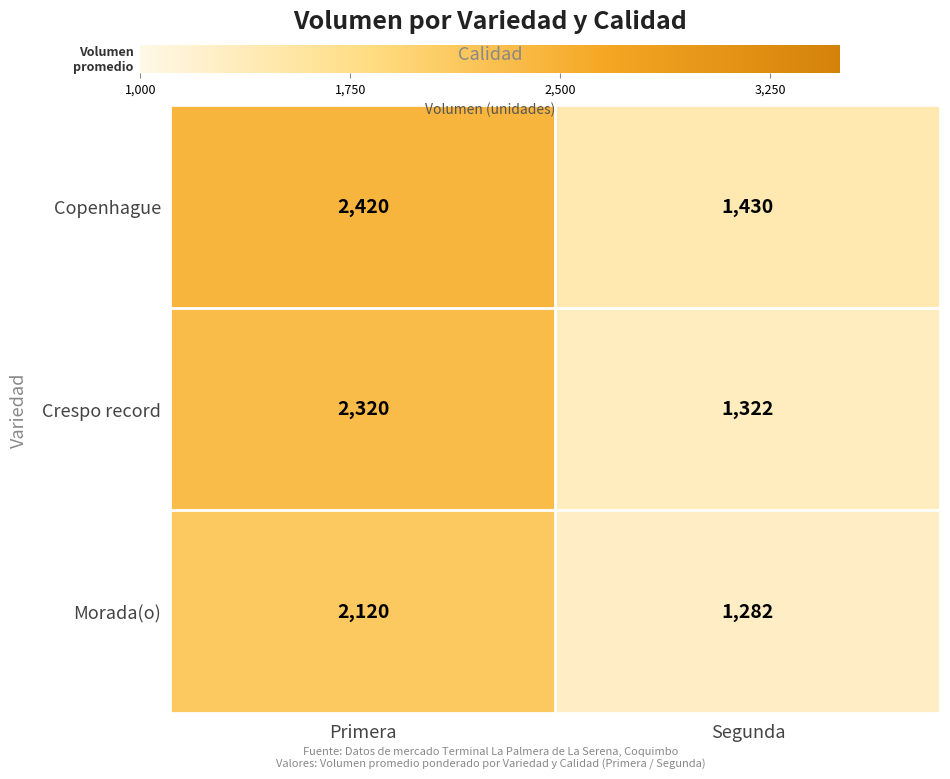

List the series in order of their overall mean, highest first.

Copenhague, Crespo record, Morada(o)